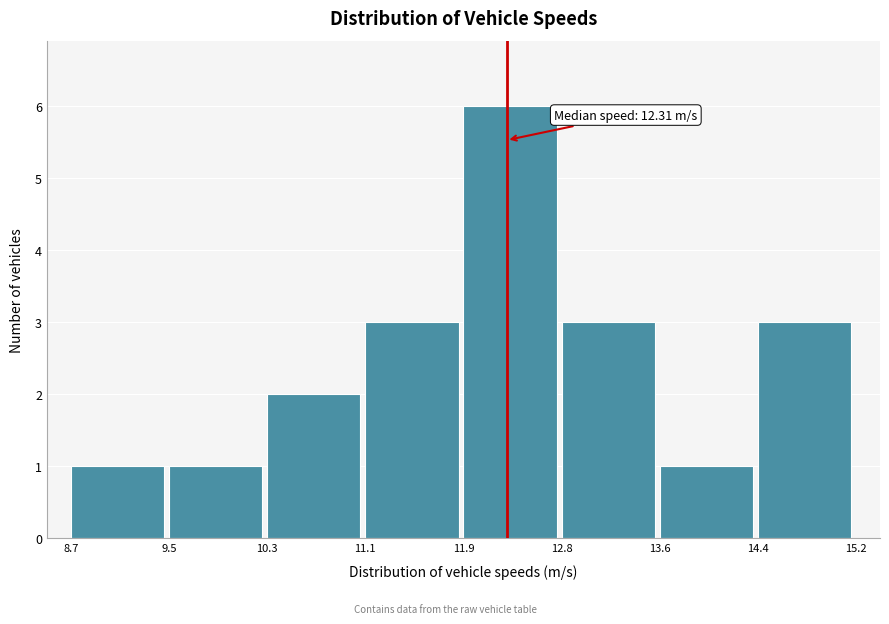

Which range on the x-axis has the tallest bar?

11.9 to 12.8